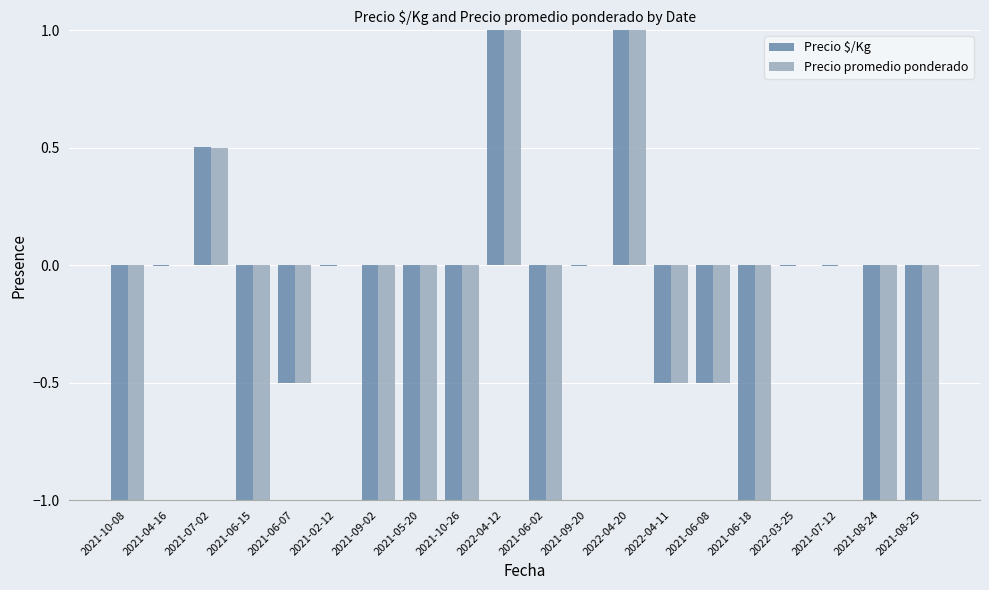

True or false: Precio promedio ponderado has a value of -1.0 at 2021-09-02.

True